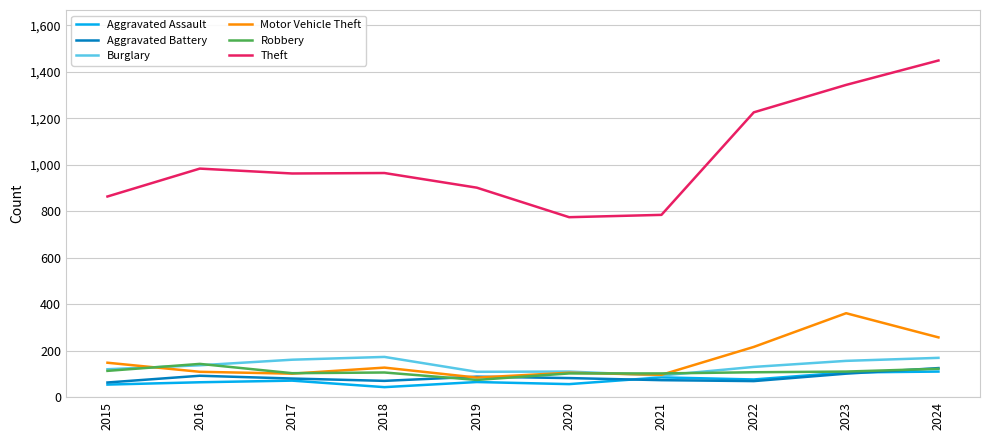

What is the sum of the Theft values at 2018 and 2015?

1827